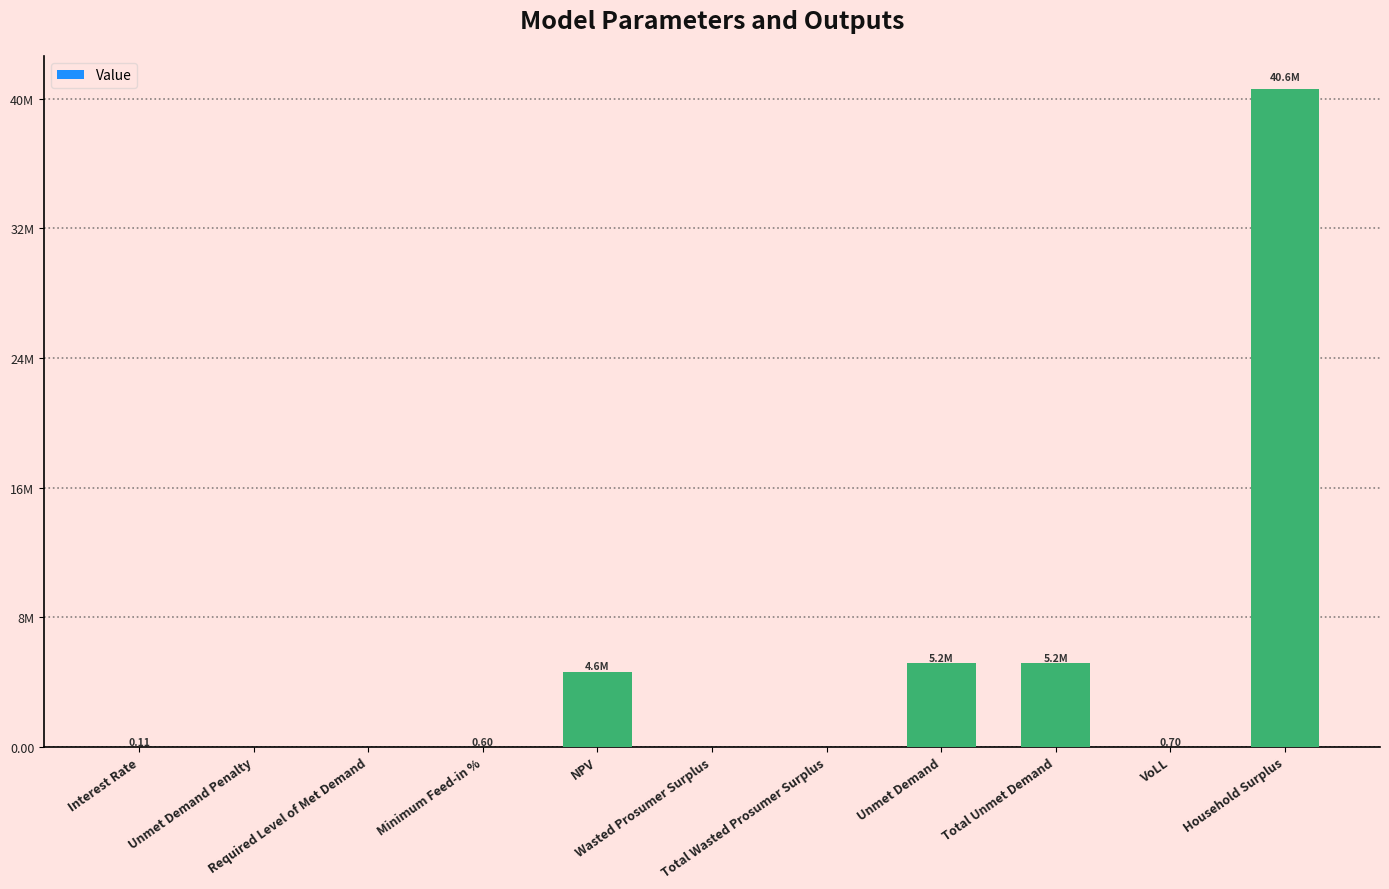

What is the label of the 11th bar from the right?

Interest Rate